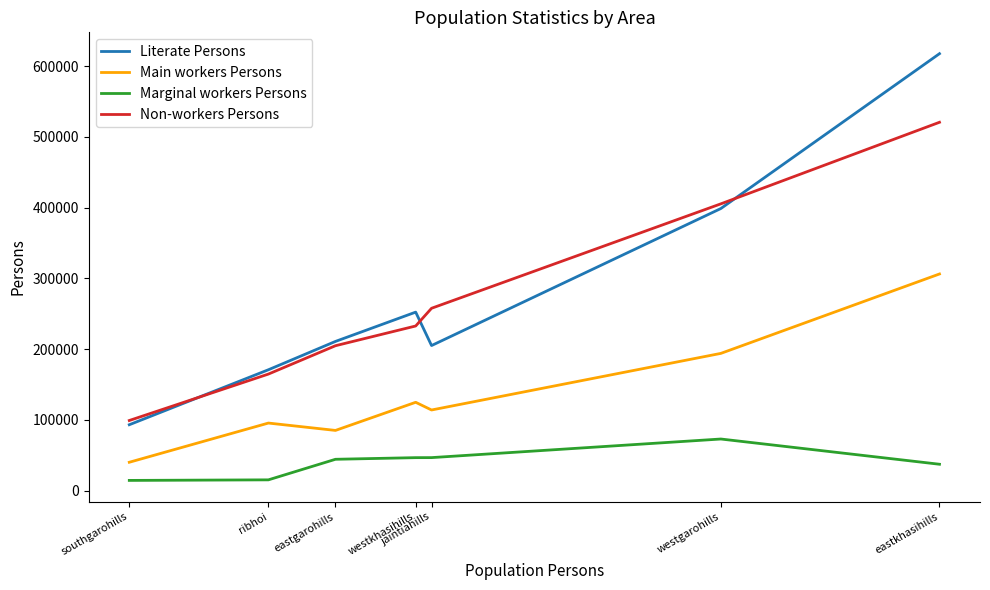

Which series changed the most between westkhasihills and westgarohills?

Non-workers Persons